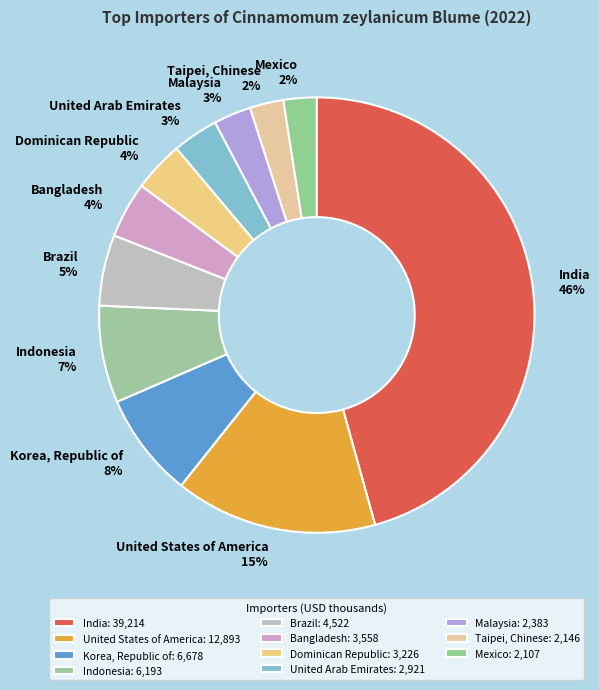

Does any single category account for the majority?

No